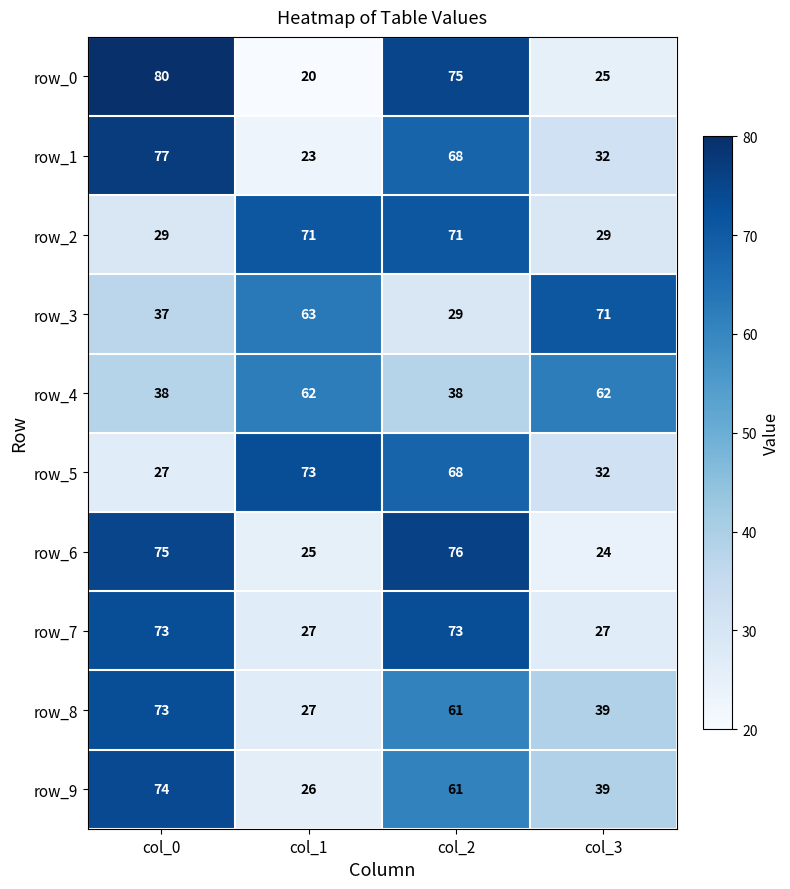

What is the difference between the second highest and second lowest values in the row_4 series?

24